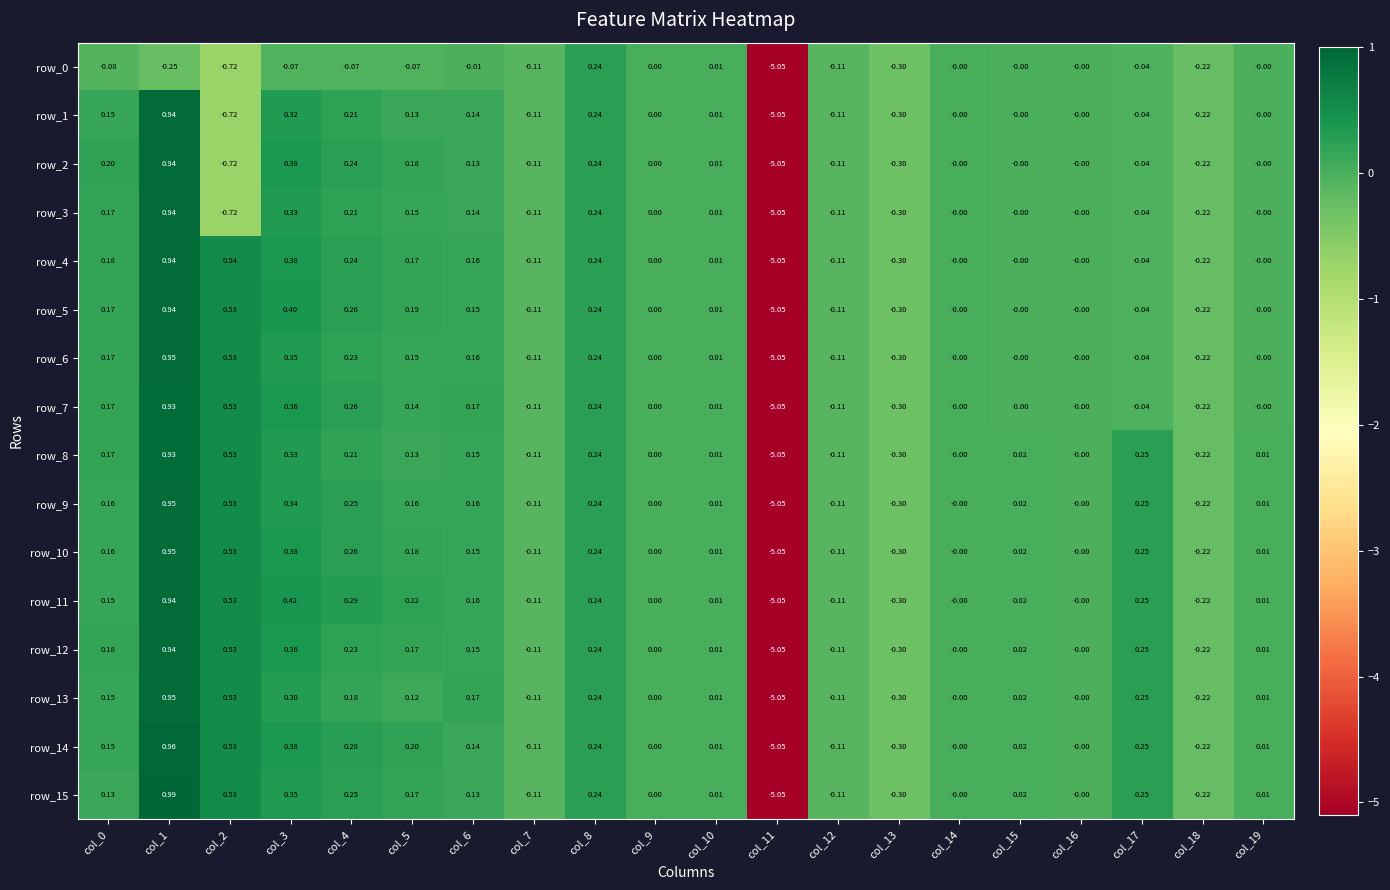

What is the smallest value displayed?

-5.1